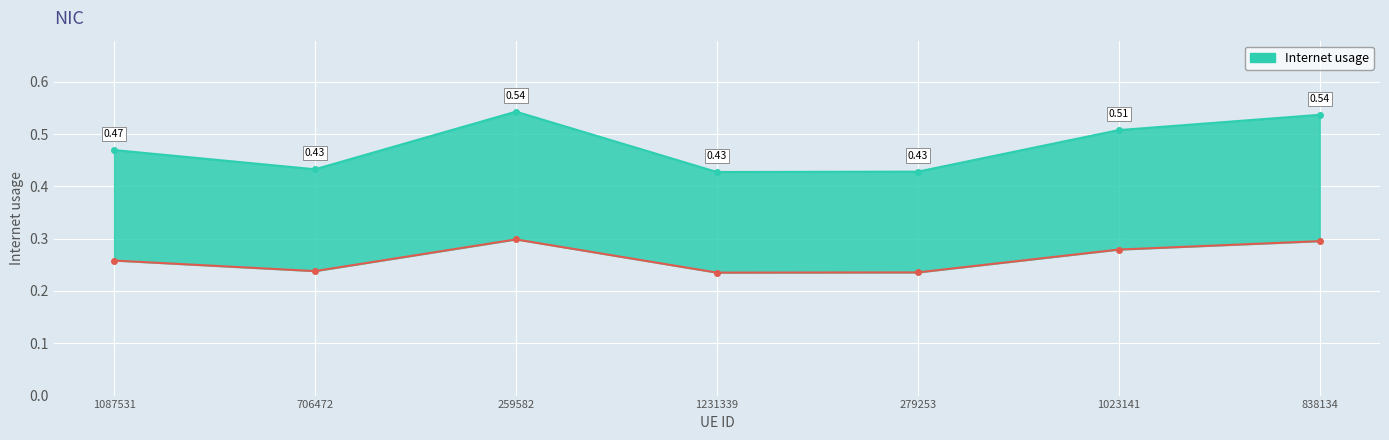

At which category does the chart reach its minimum across all series?

1231339